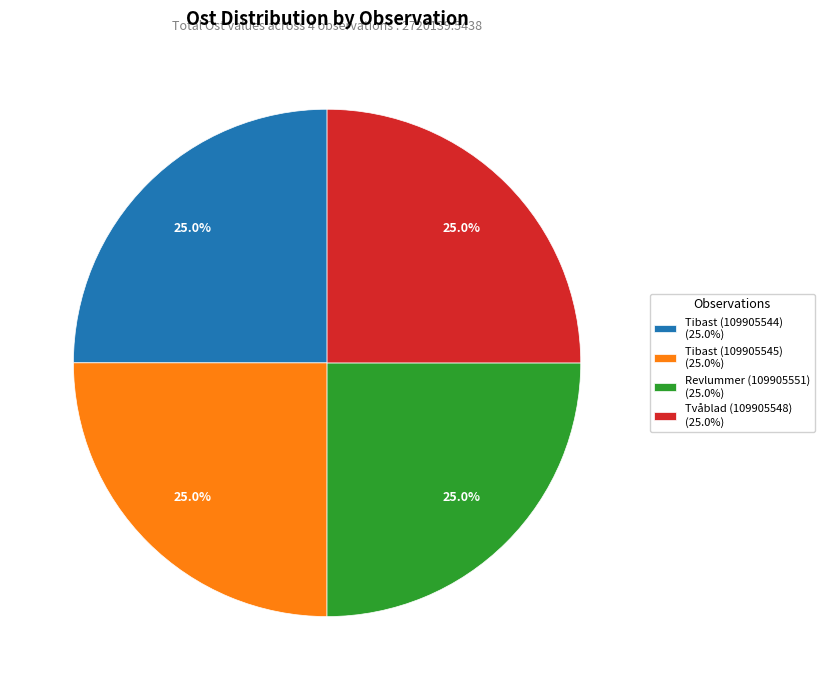

Is there a majority slice in this chart?

No